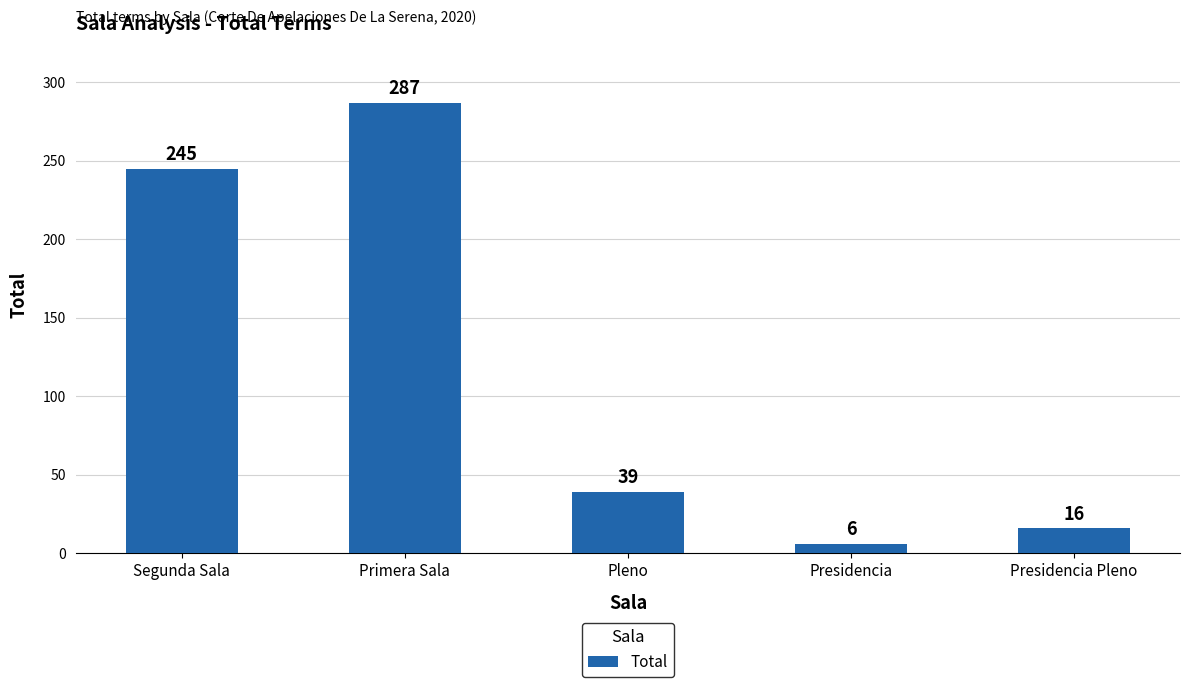

Where does the data first go above 39?

Segunda Sala